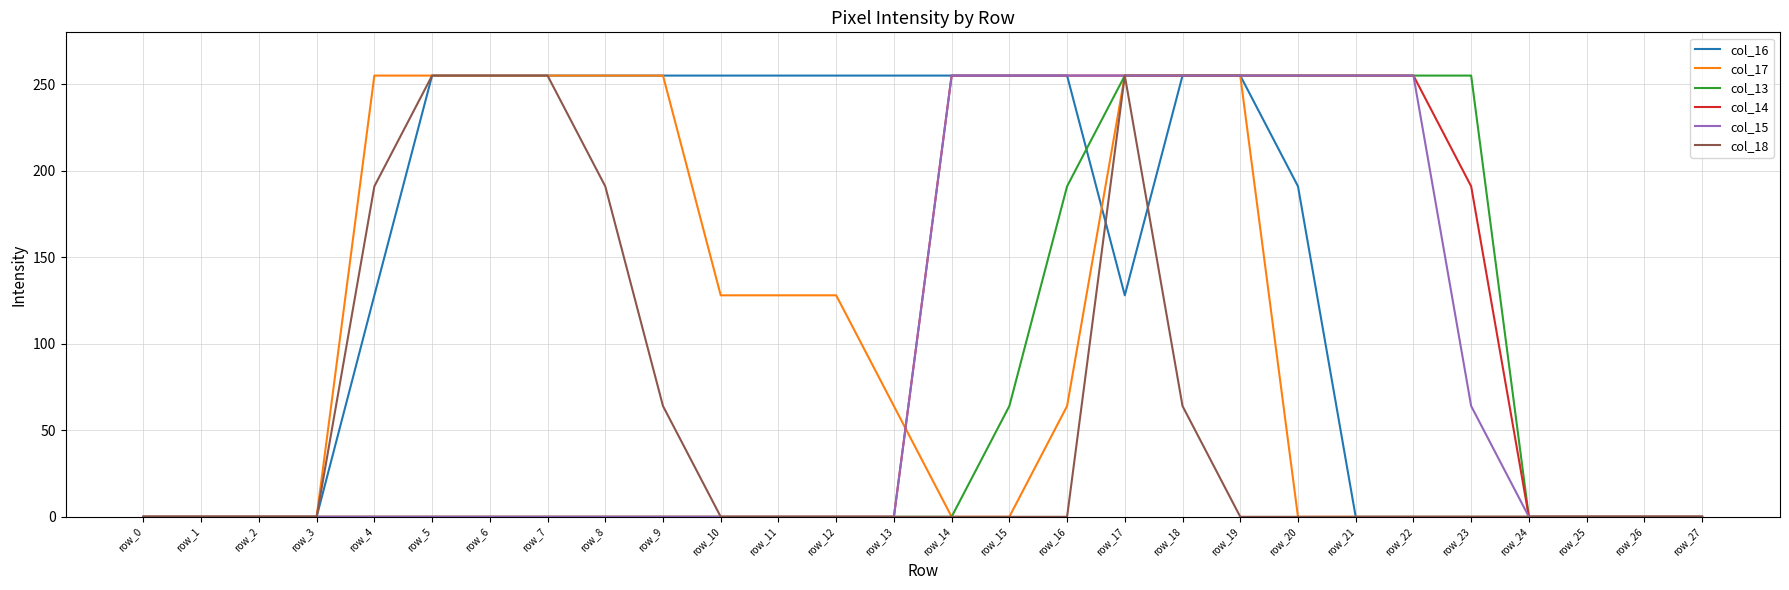

What are all the series names shown in the legend?

col_16, col_17, col_13, col_14, col_15, col_18